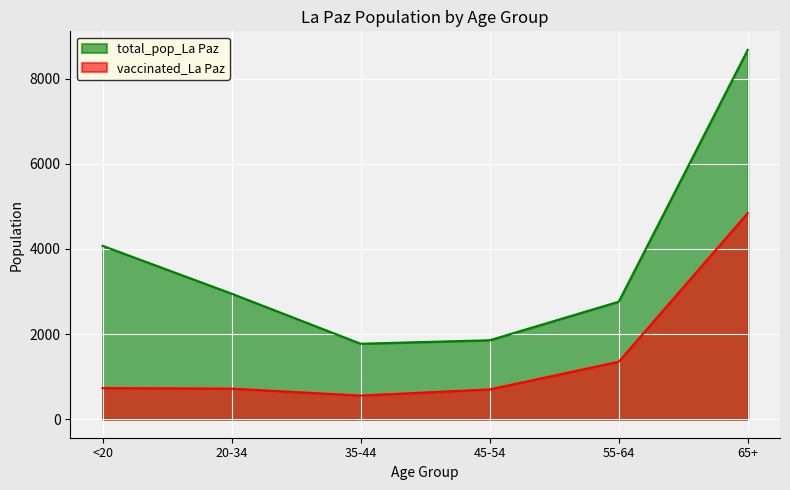

Count the number of categories in the chart.

6